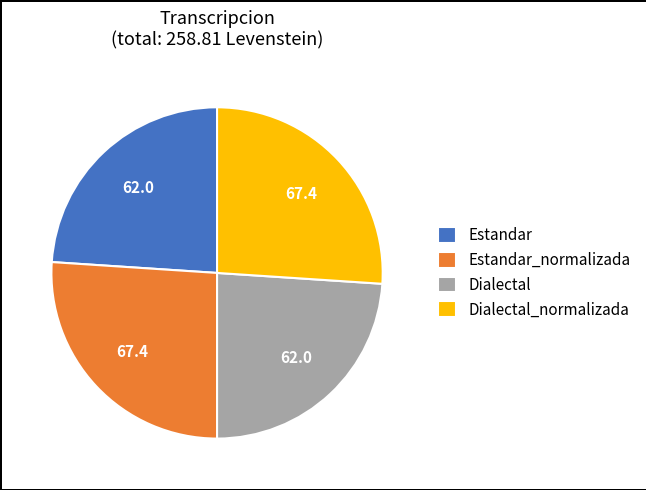

Combined, do Estandar and Dialectal account for over 50%?

No